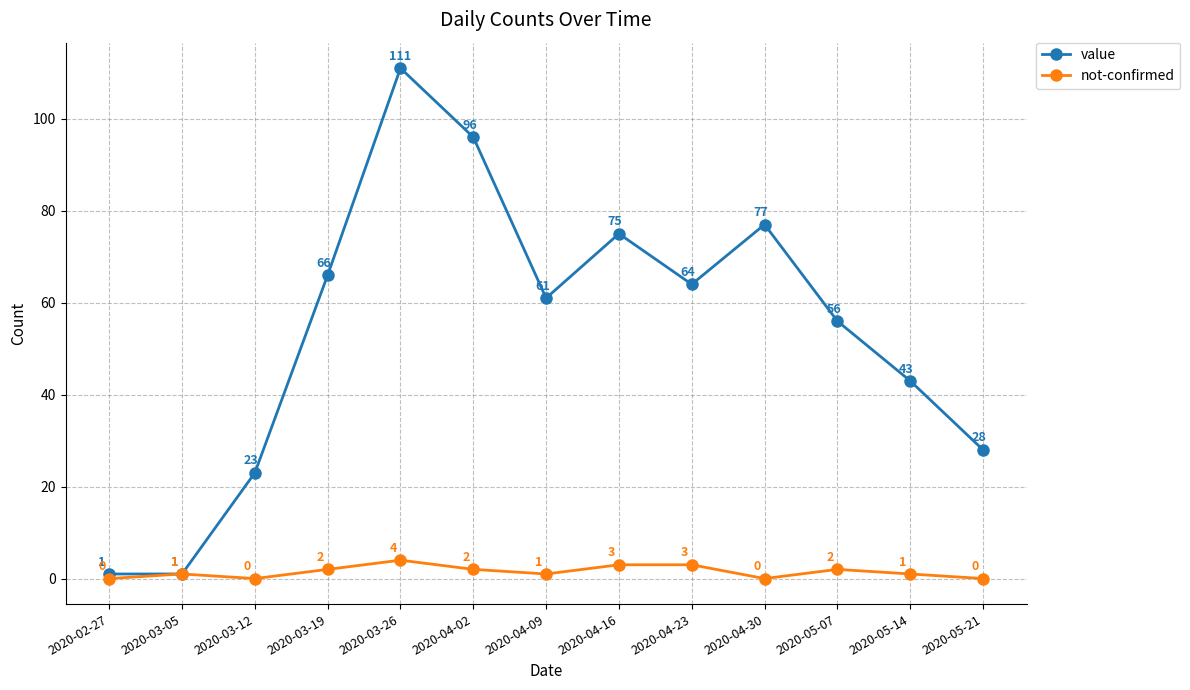

What is the difference between the maximum and minimum values in the not-confirmed series?

4